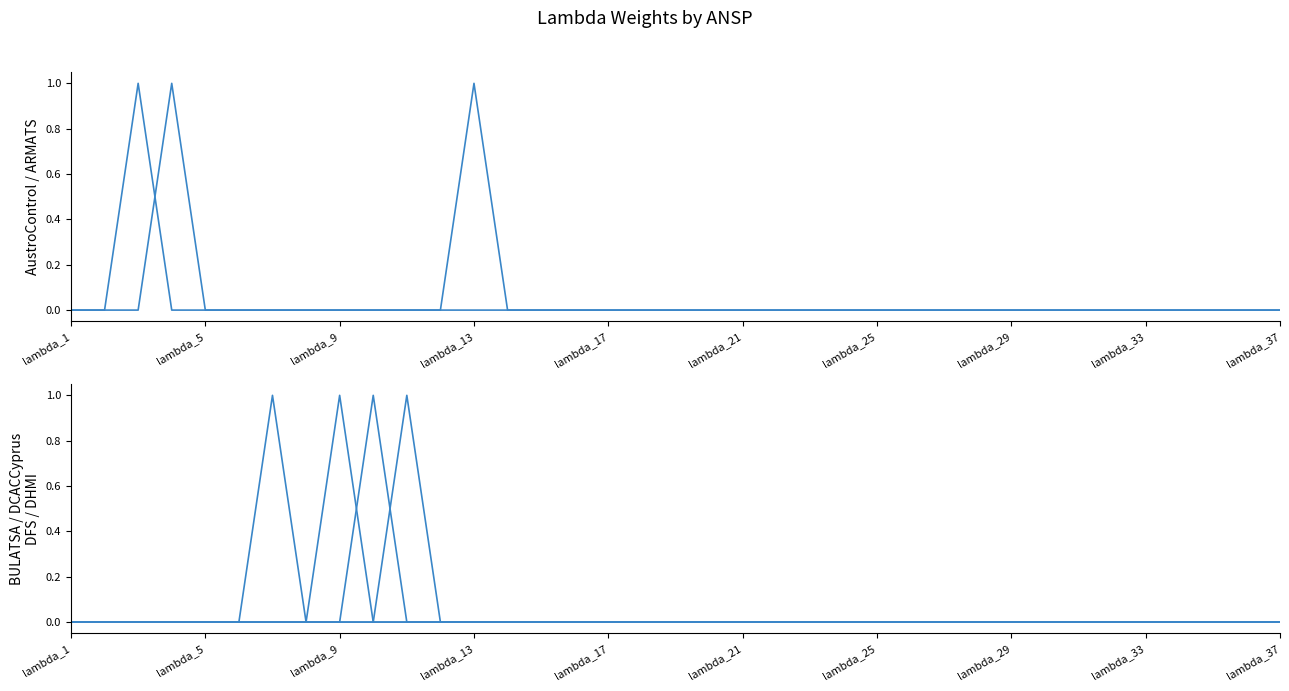

Is this an area chart (filled region under the line)?

No